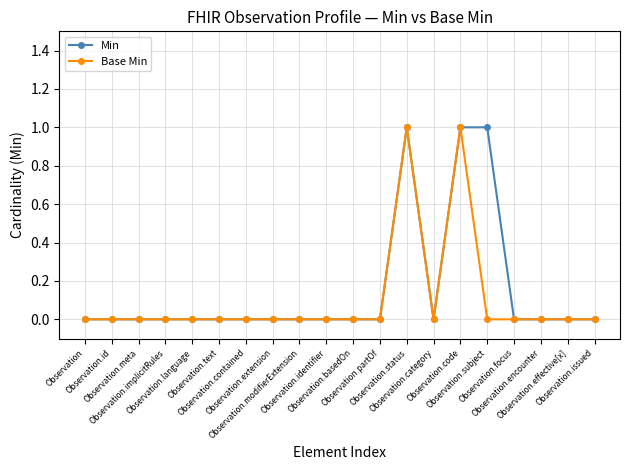

What is the value of the Min point at the 15th from the left?

1